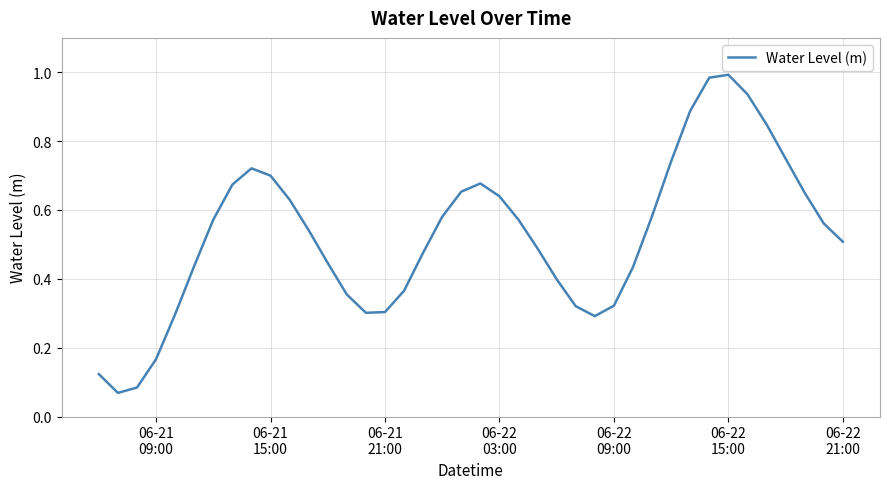

How many interior local valleys (lower than both neighbors) does the data have?

3